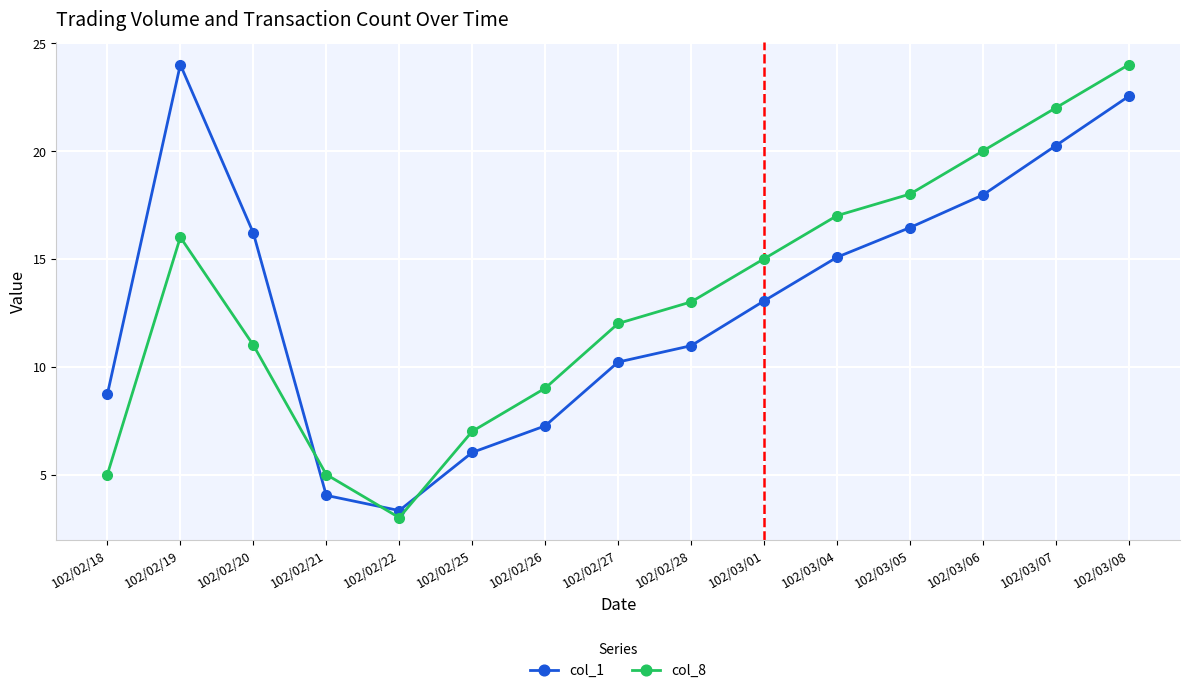

Rank the series at 102/03/01 from highest to lowest value.

col_8, col_1